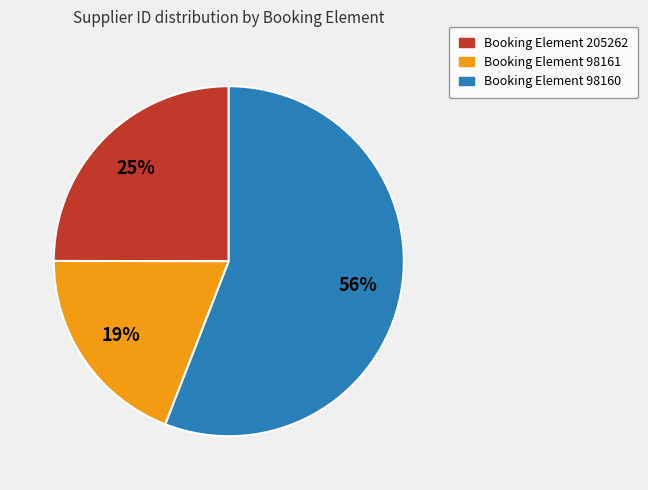

Does any single category account for the majority?

Yes